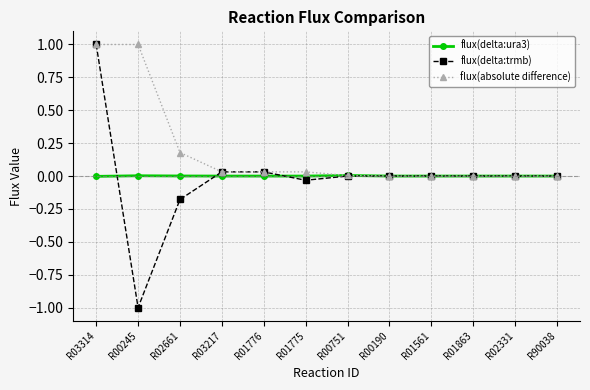

What is the minimum value shown in the chart?

-1.0